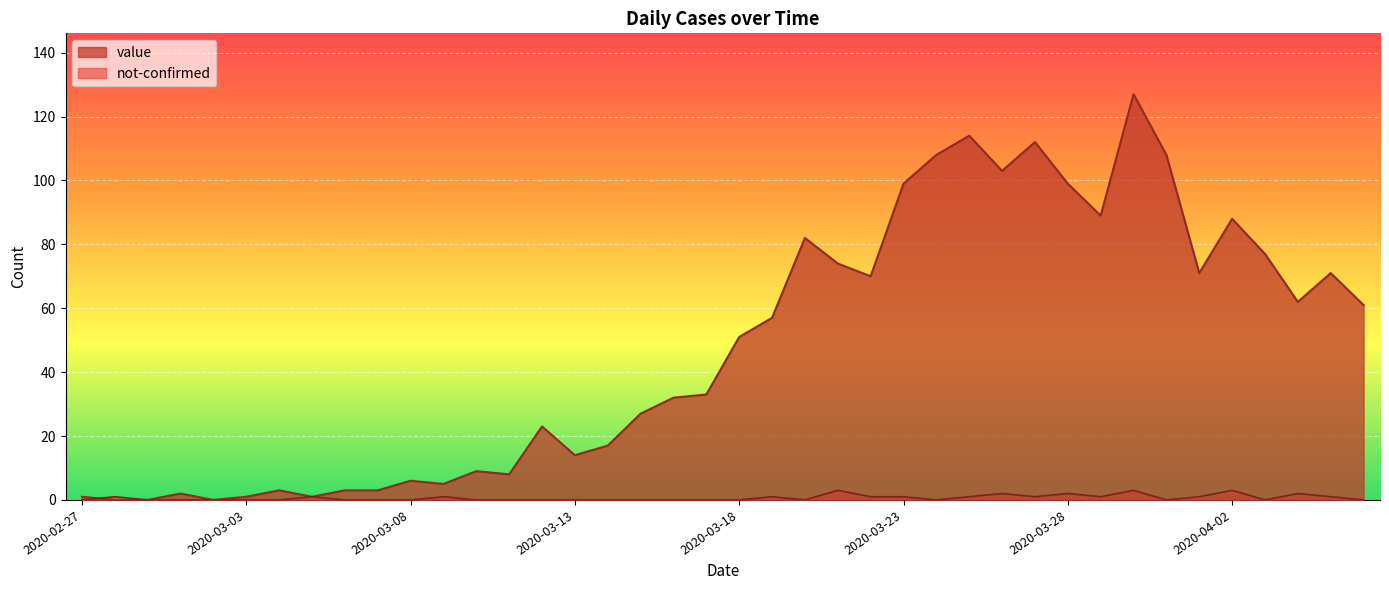

List the labels in order of not-confirmed value, largest first.

2020-03-21, 2020-03-30, 2020-04-02, 2020-03-26, 2020-03-28, 2020-04-04, 2020-02-28, 2020-03-05, 2020-03-09, 2020-03-19, 2020-03-22, 2020-03-23, 2020-03-25, 2020-03-27, 2020-03-29, 2020-04-01, 2020-04-05, 2020-02-27, 2020-02-29, 2020-03-01, 2020-03-02, 2020-03-03, 2020-03-04, 2020-03-06, 2020-03-07, 2020-03-08, 2020-03-10, 2020-03-11, 2020-03-12, 2020-03-13, 2020-03-14, 2020-03-15, 2020-03-16, 2020-03-17, 2020-03-18, 2020-03-20, 2020-03-24, 2020-03-31, 2020-04-03, 2020-04-06